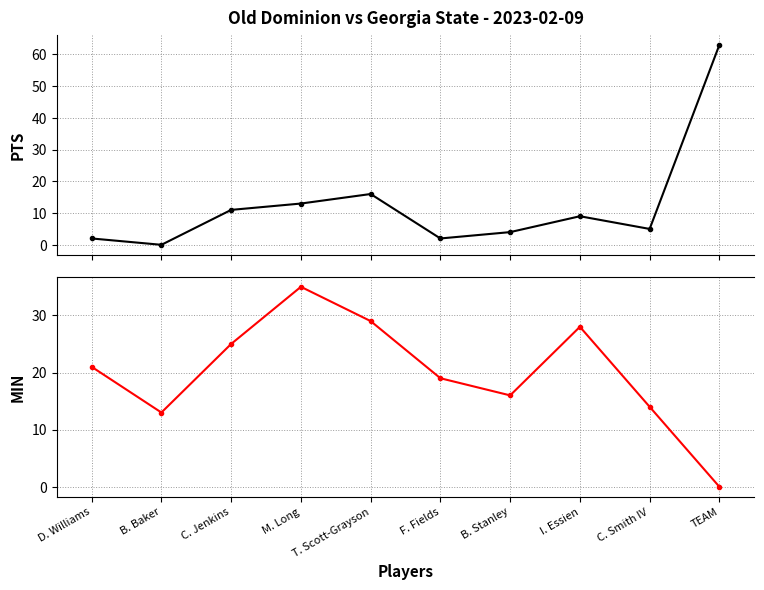

Is this an area chart (filled region under the line)?

No